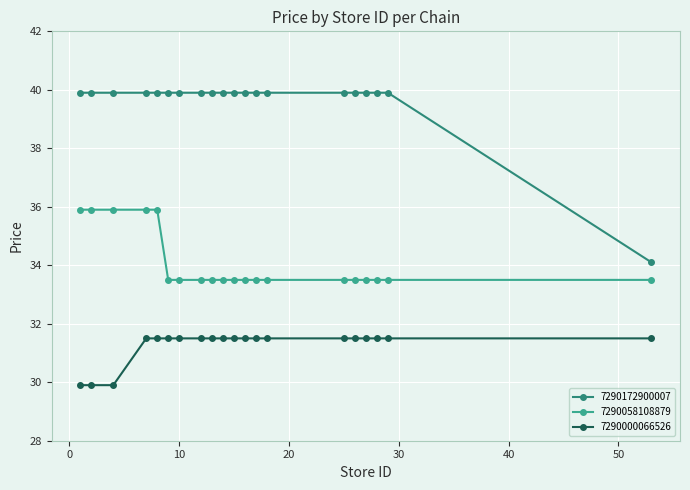

What is the difference between the maximum and minimum values in the 7290058108879 series?

2.4